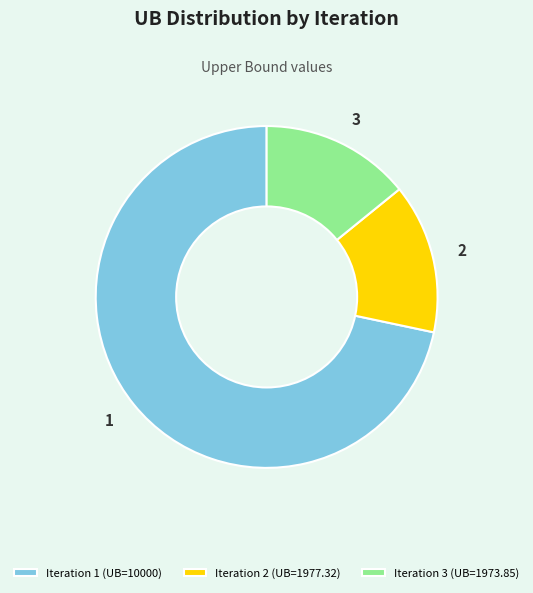

Is it true that Iteration 1 (UB=10000) is 80% of the pie?

False